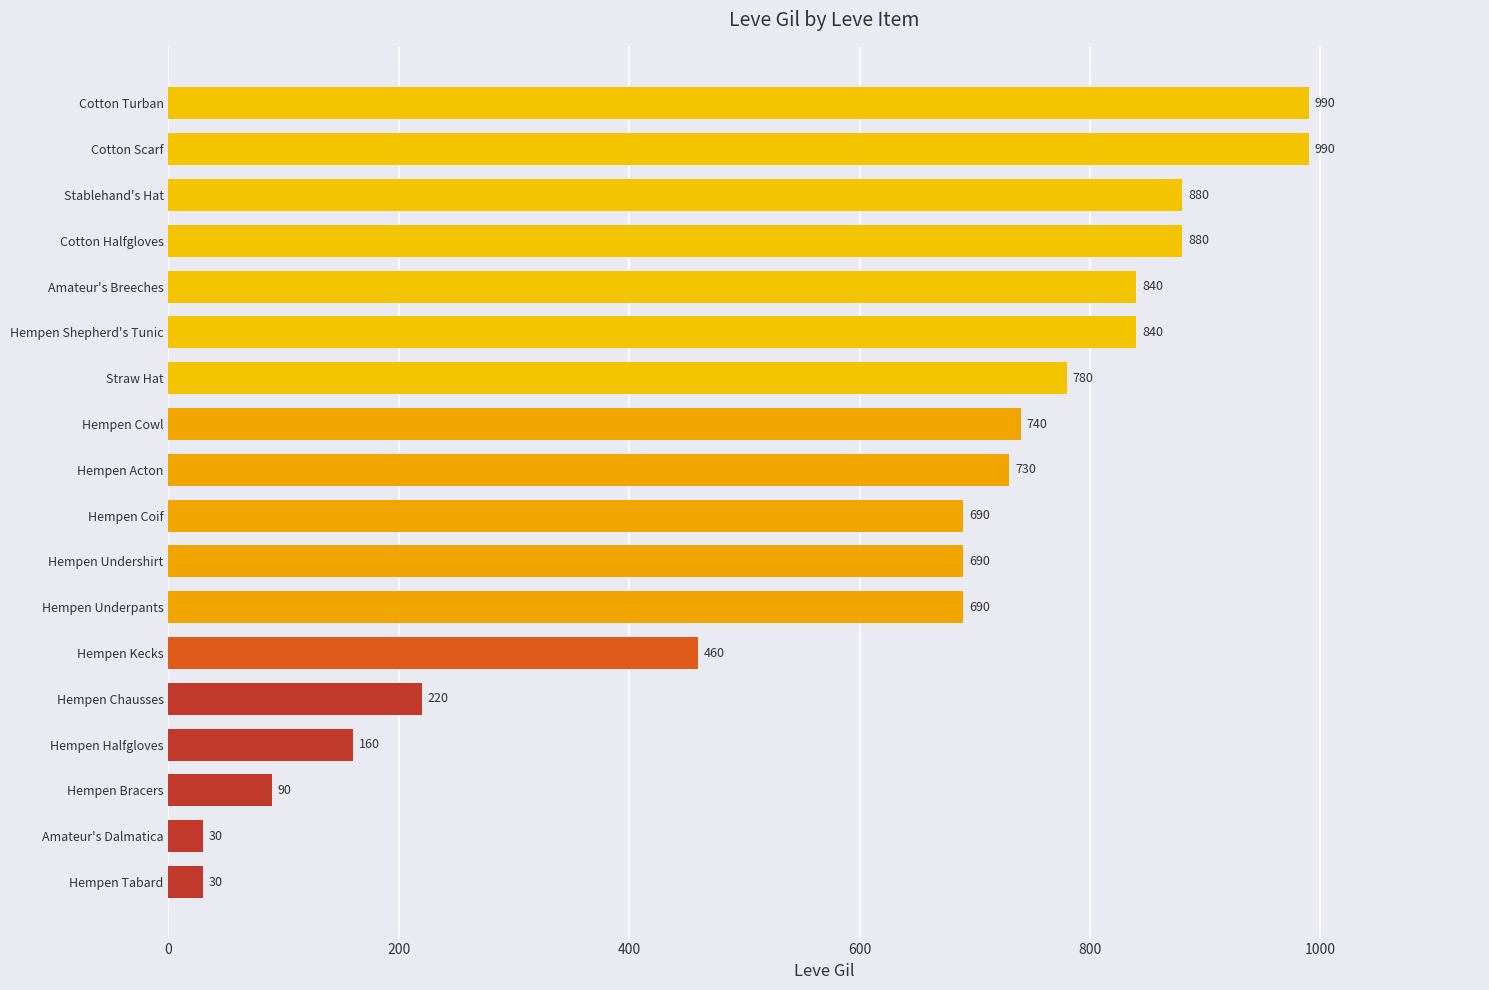

Reading bottom to top, transcribe all the data shown in this chart.

Hempen Tabard=30	Amateur's Dalmatica=30	Hempen Bracers=90	Hempen Halfgloves=160	Hempen Chausses=220	Hempen Kecks=460	Hempen Underpants=690	Hempen Undershirt=690	Hempen Coif=690	Hempen Acton=730	Hempen Cowl=740	Straw Hat=780	Hempen Shepherd's Tunic=840	Amateur's Breeches=840	Cotton Halfgloves=880	Stablehand's Hat=880	Cotton Scarf=990	Cotton Turban=990